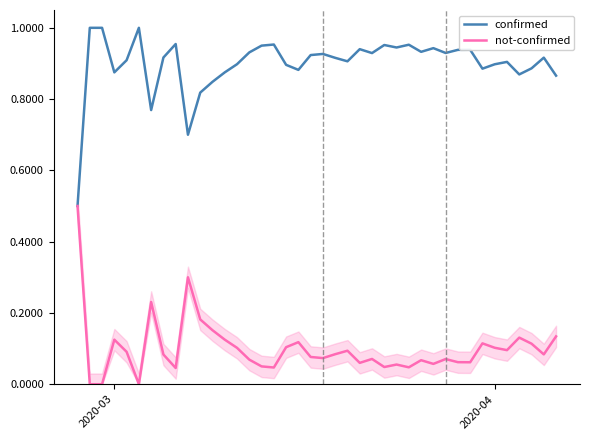

List the series in order of their peak value, highest first.

confirmed, not-confirmed